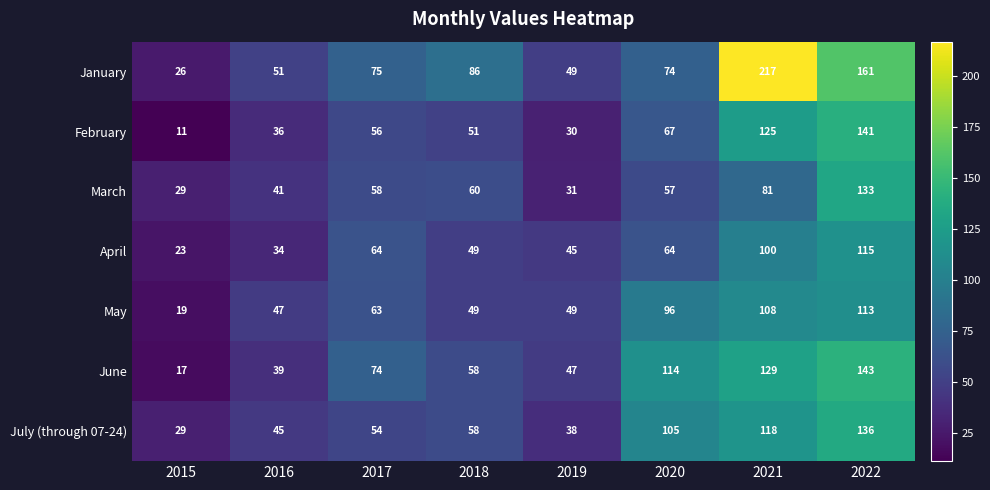

Read the June value at 2018, to the nearest 10.

60